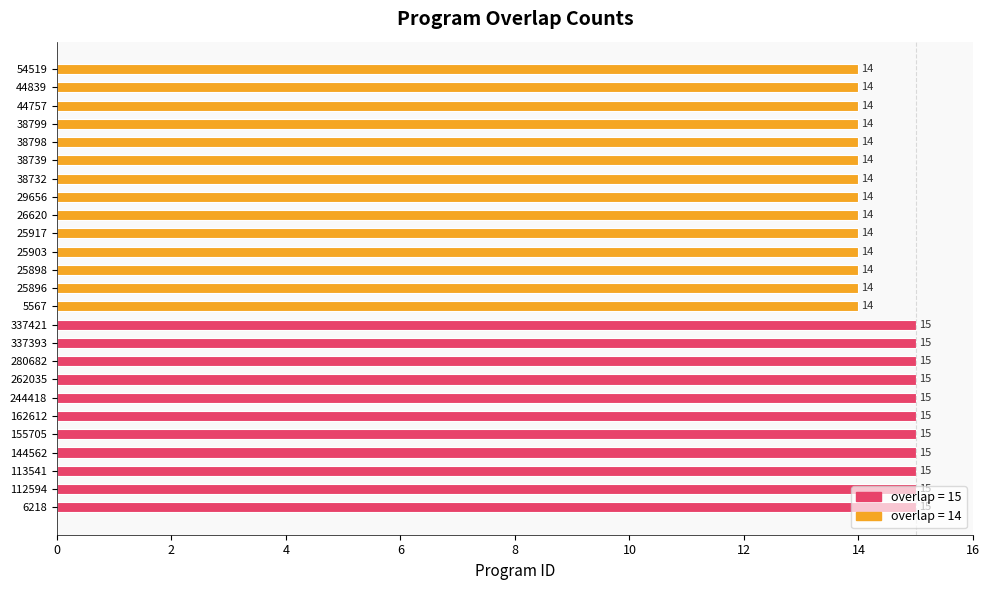

Count the values in the range 14 to 15.

25